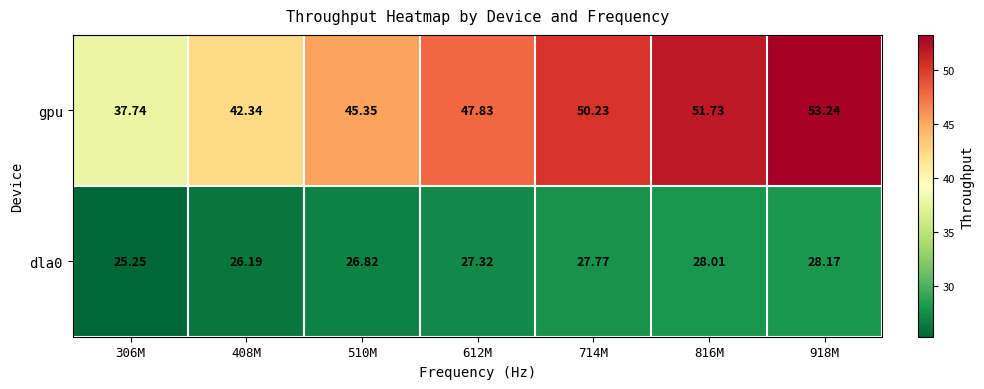

Which series changed the most between 306M and 816M?

gpu